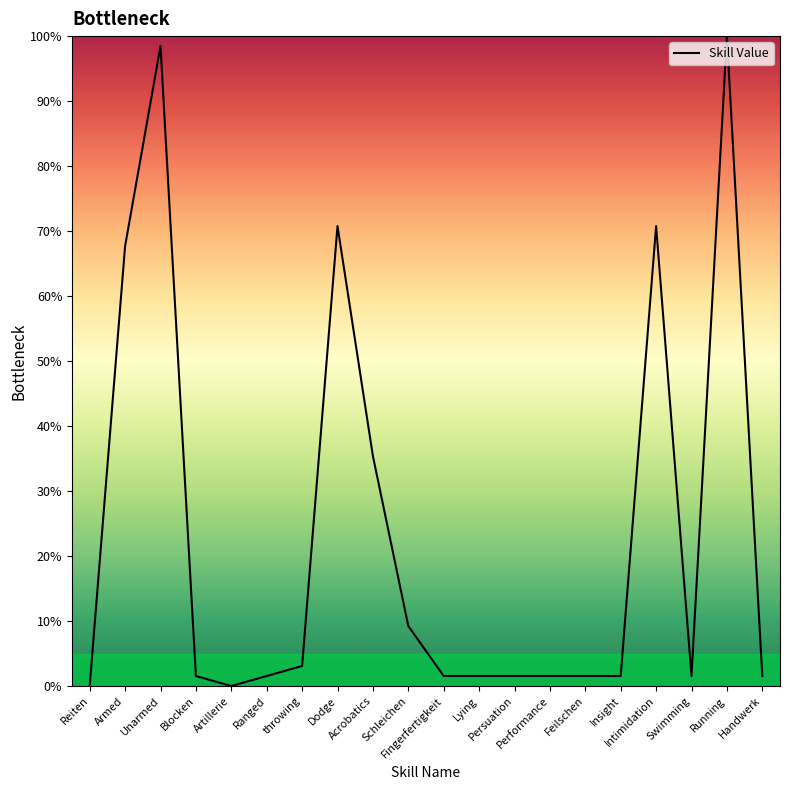

What is the change in value from Insight to Intimidation?

+69.2